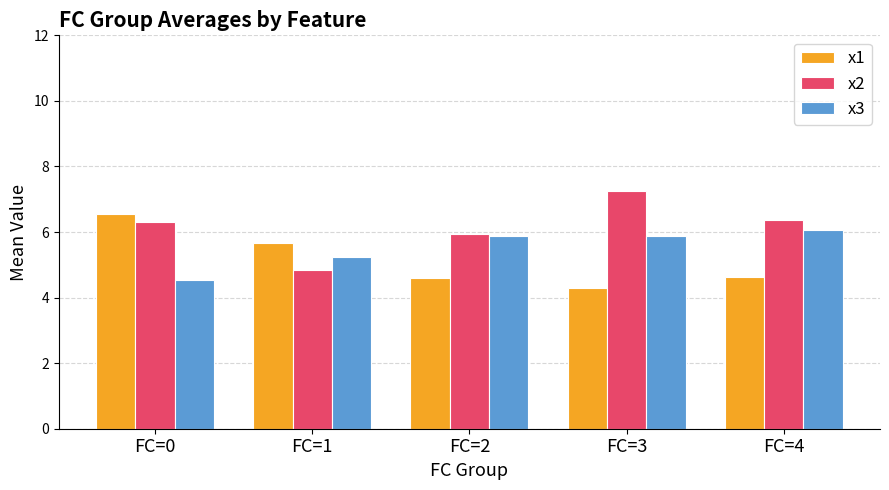

What is the maximum value for x2?

7.2